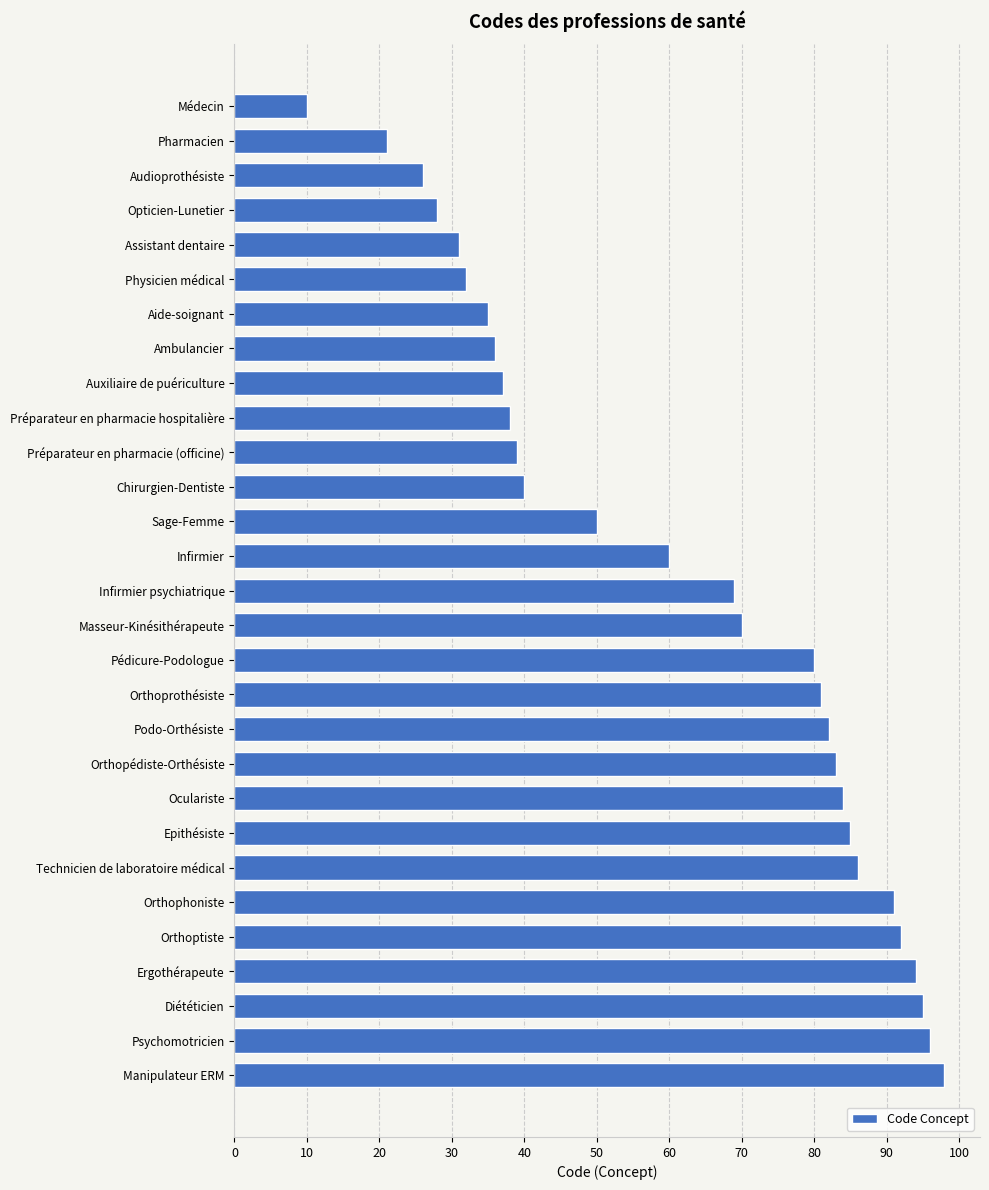

What is the label of the 2nd bar from the bottom?

Psychomotricien